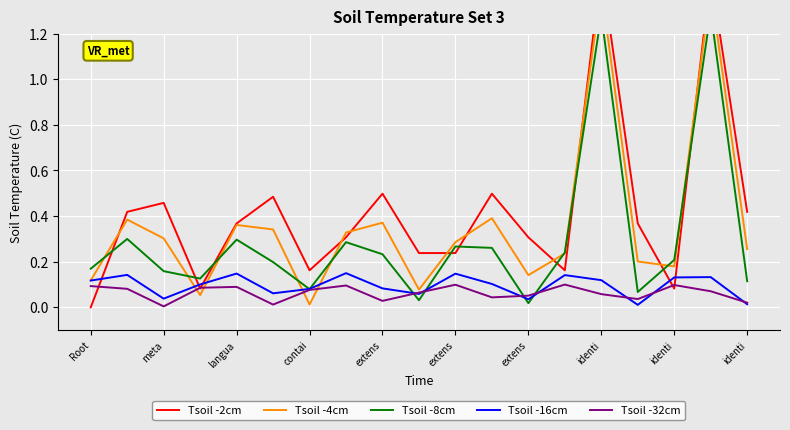

Reading left to right, what are all the values shown in this chart?

Tsoil -2cm: 0.0	0.4	0.5	0.1	0.4	0.5	0.2	0.3	0.5	0.2	0.2	0.5	0.3	0.2	1.5	0.4	0.1	1.5	0.4
Tsoil -4cm: 0.1	0.4	0.3	0.1	0.4	0.3	0.0	0.3	0.4	0.1	0.3	0.4	0.1	0.2	1.4	0.2	0.2	1.4	0.3
Tsoil -8cm: 0.2	0.3	0.2	0.1	0.3	0.2	0.1	0.3	0.2	0.0	0.3	0.3	0.0	0.2	1.3	0.1	0.2	1.3	0.1
Tsoil -16cm: 0.1	0.1	0.0	0.1	0.1	0.1	0.1	0.1	0.1	0.1	0.1	0.1	0.0	0.1	0.1	0.0	0.1	0.1	0.0
Tsoil -32cm: 0.1	0.1	0.0	0.1	0.1	0.0	0.1	0.1	0.0	0.1	0.1	0.0	0.1	0.1	0.1	0.0	0.1	0.1	0.0